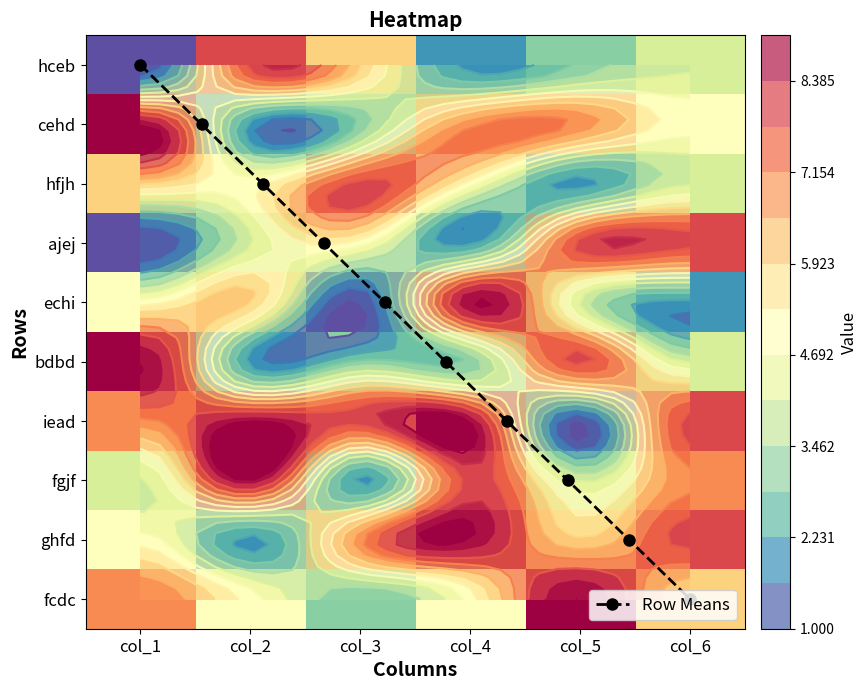

How many values in the iead series are below 8?

2